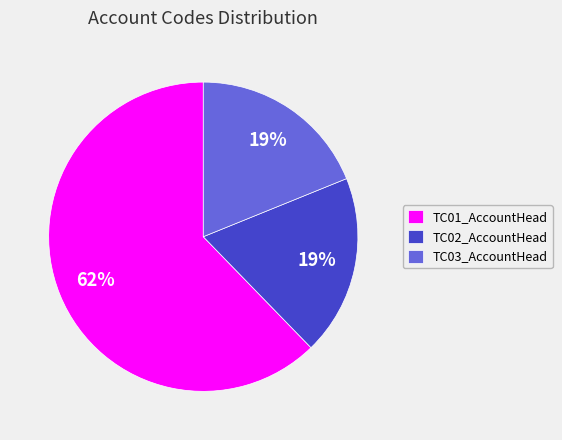

Which slice is the largest?

TC01_AccountHead